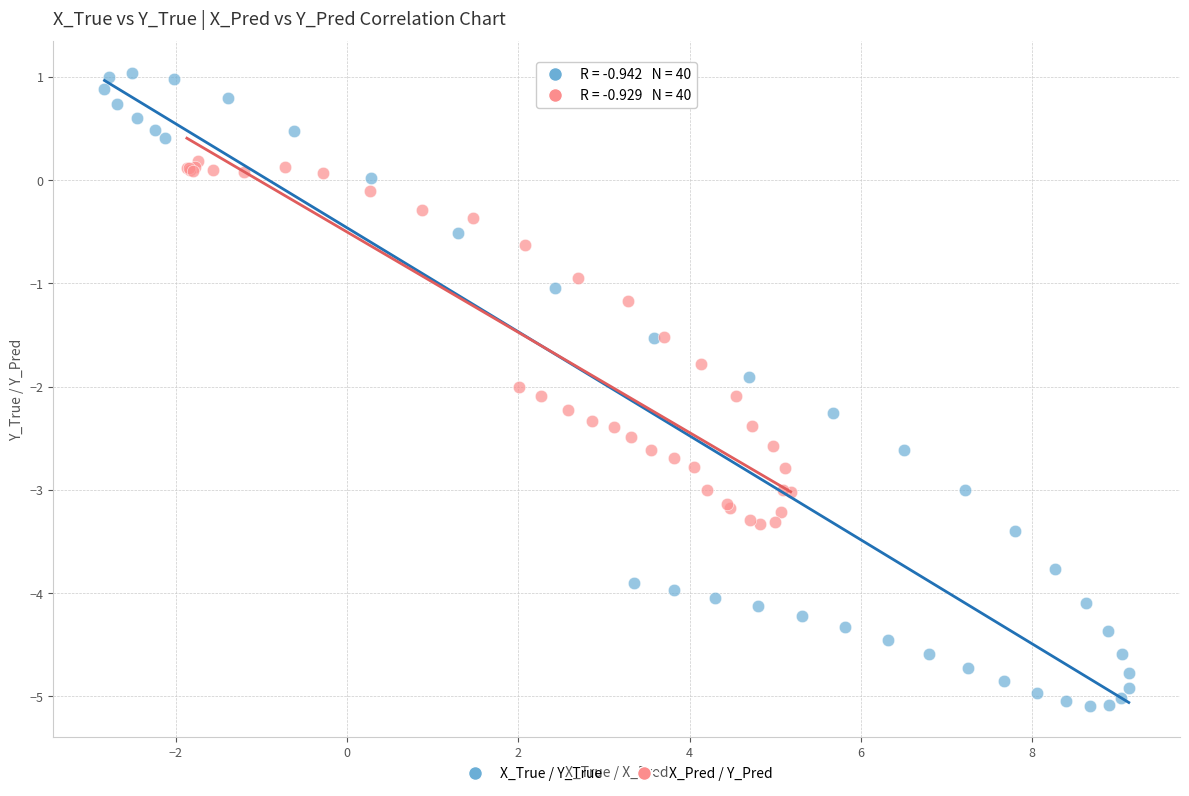

Which series reaches the minimum Y coordinate?

X_True / Y_True